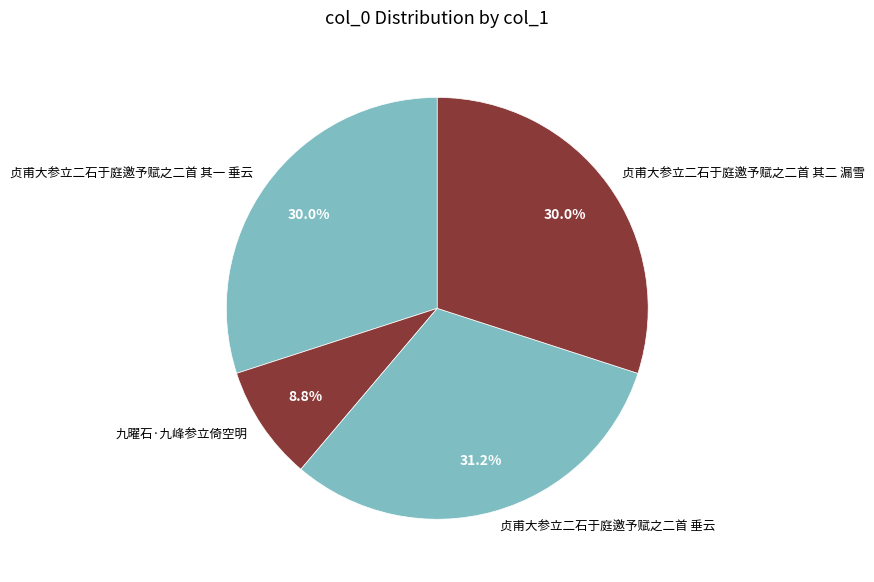

Is it true that 贞甫大参立二石于庭邀予赋之二首 垂云 is 31% of the pie?

True